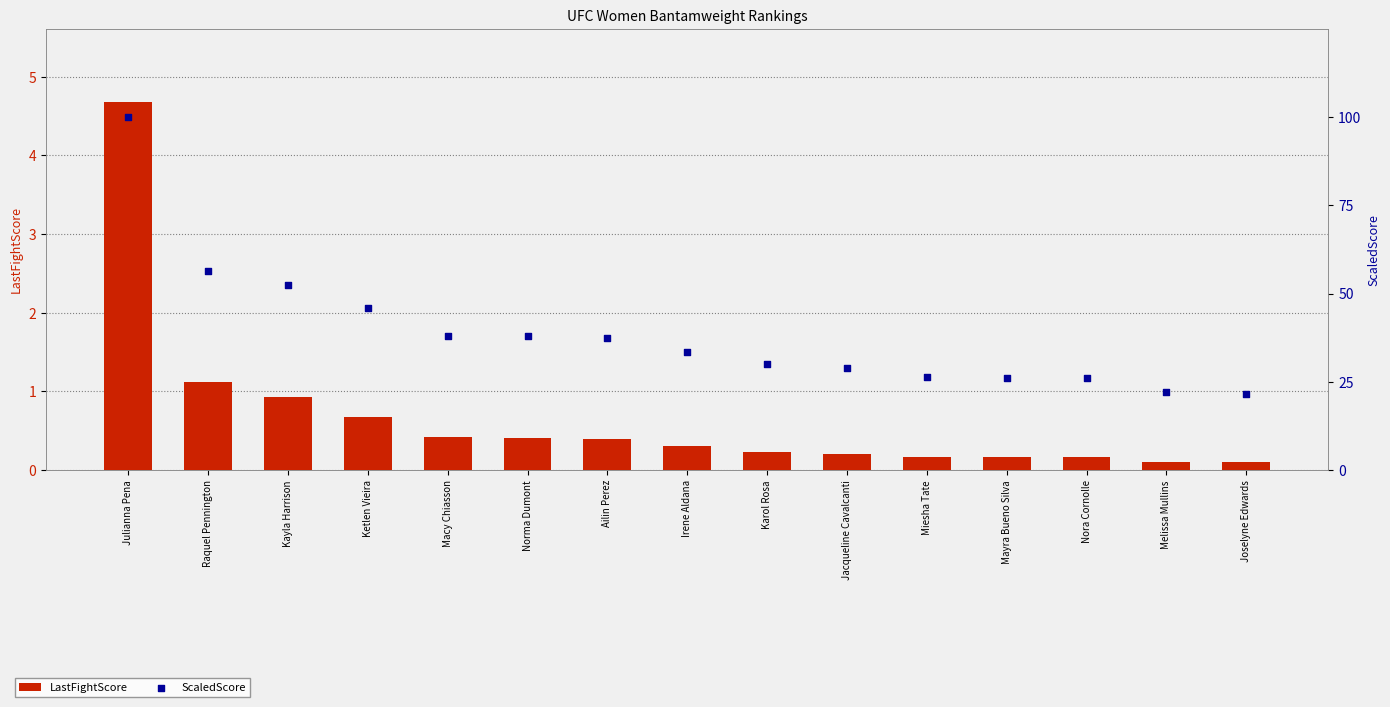

Which series has the widest spread of Y values?

ScaledScore